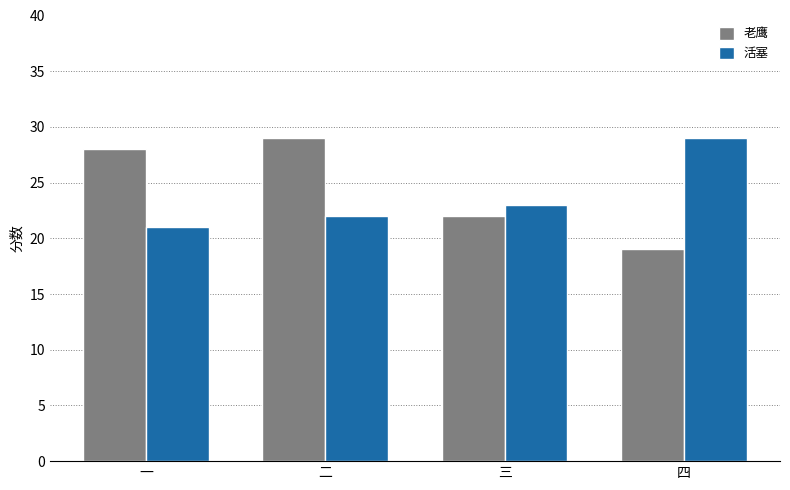

Count the number of categories in the chart.

4